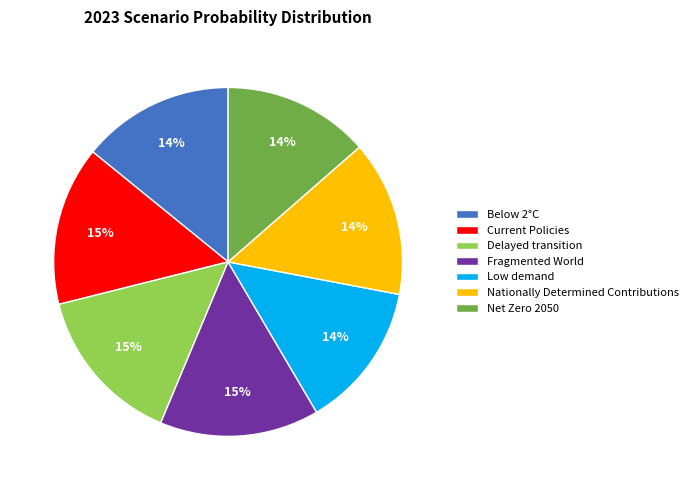

Count the number of slices in the pie.

7